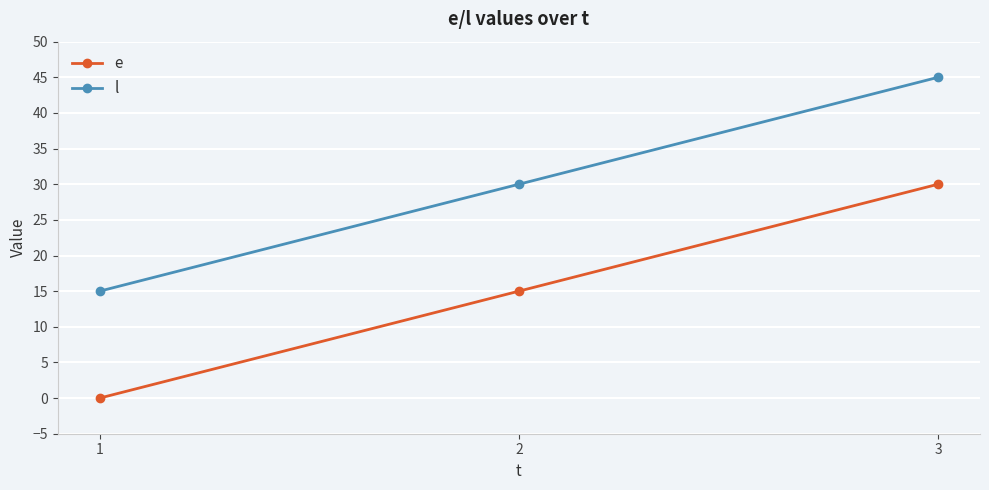

Count the e values in the range 0 to 30.

3